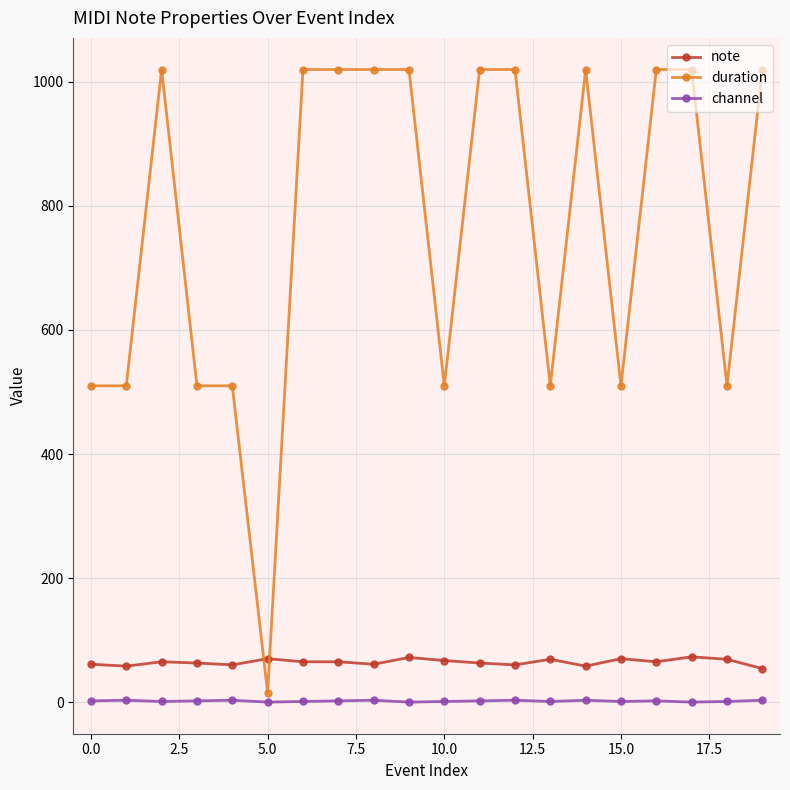

What is the average value of the duration series?

766